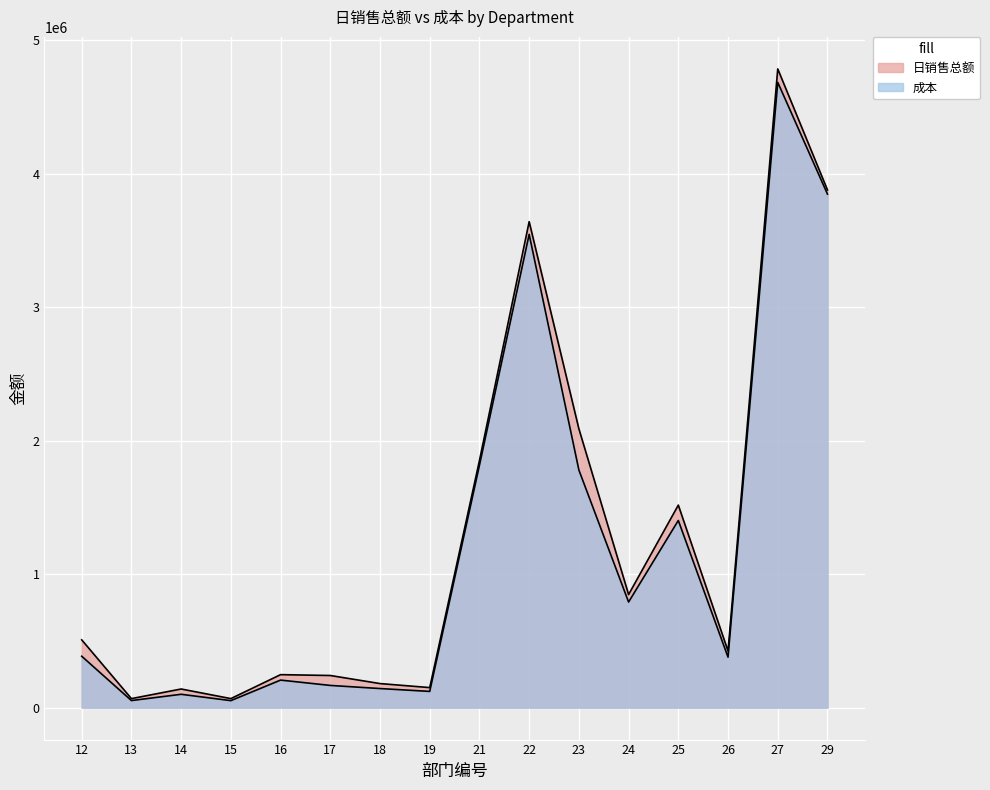

Rank the series by their average value, from lowest to highest.

成本, 日销售总额